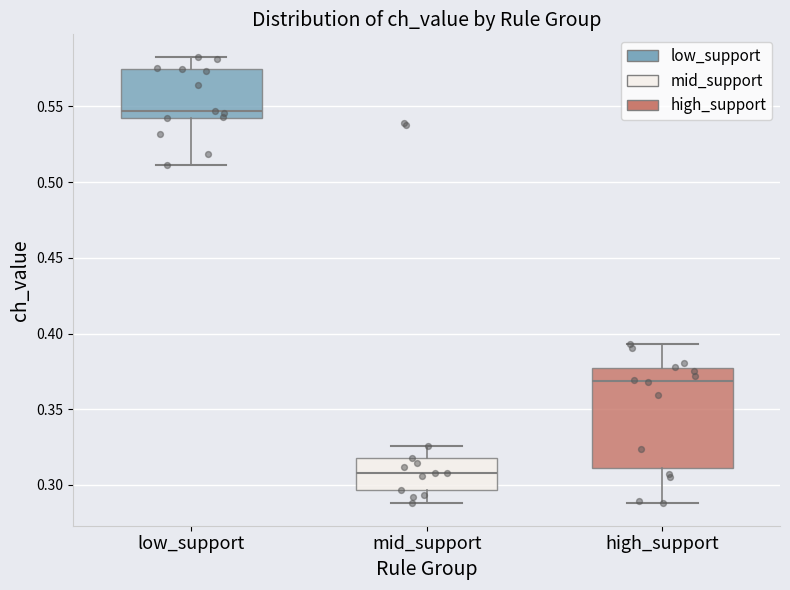

Which box is the tallest, from its lower edge to its upper edge?

high_support